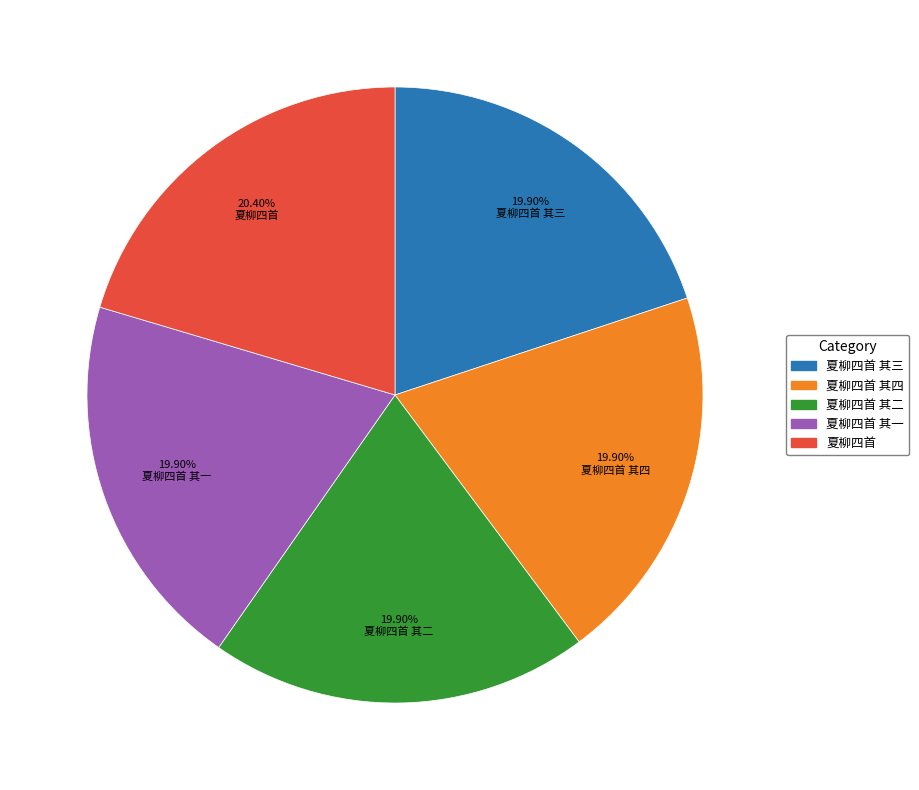

Is there a majority slice in this chart?

No